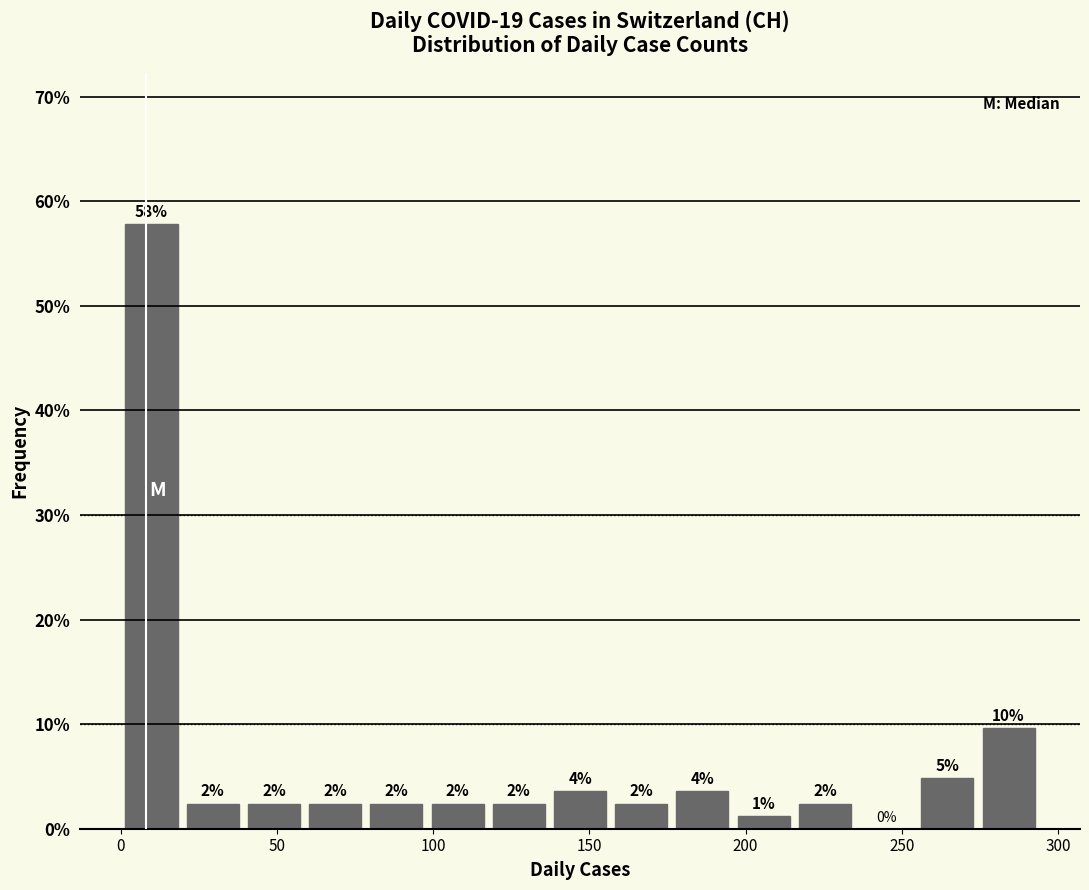

Read against the x-axis, roughly where is the centre of the tallest bar?

10